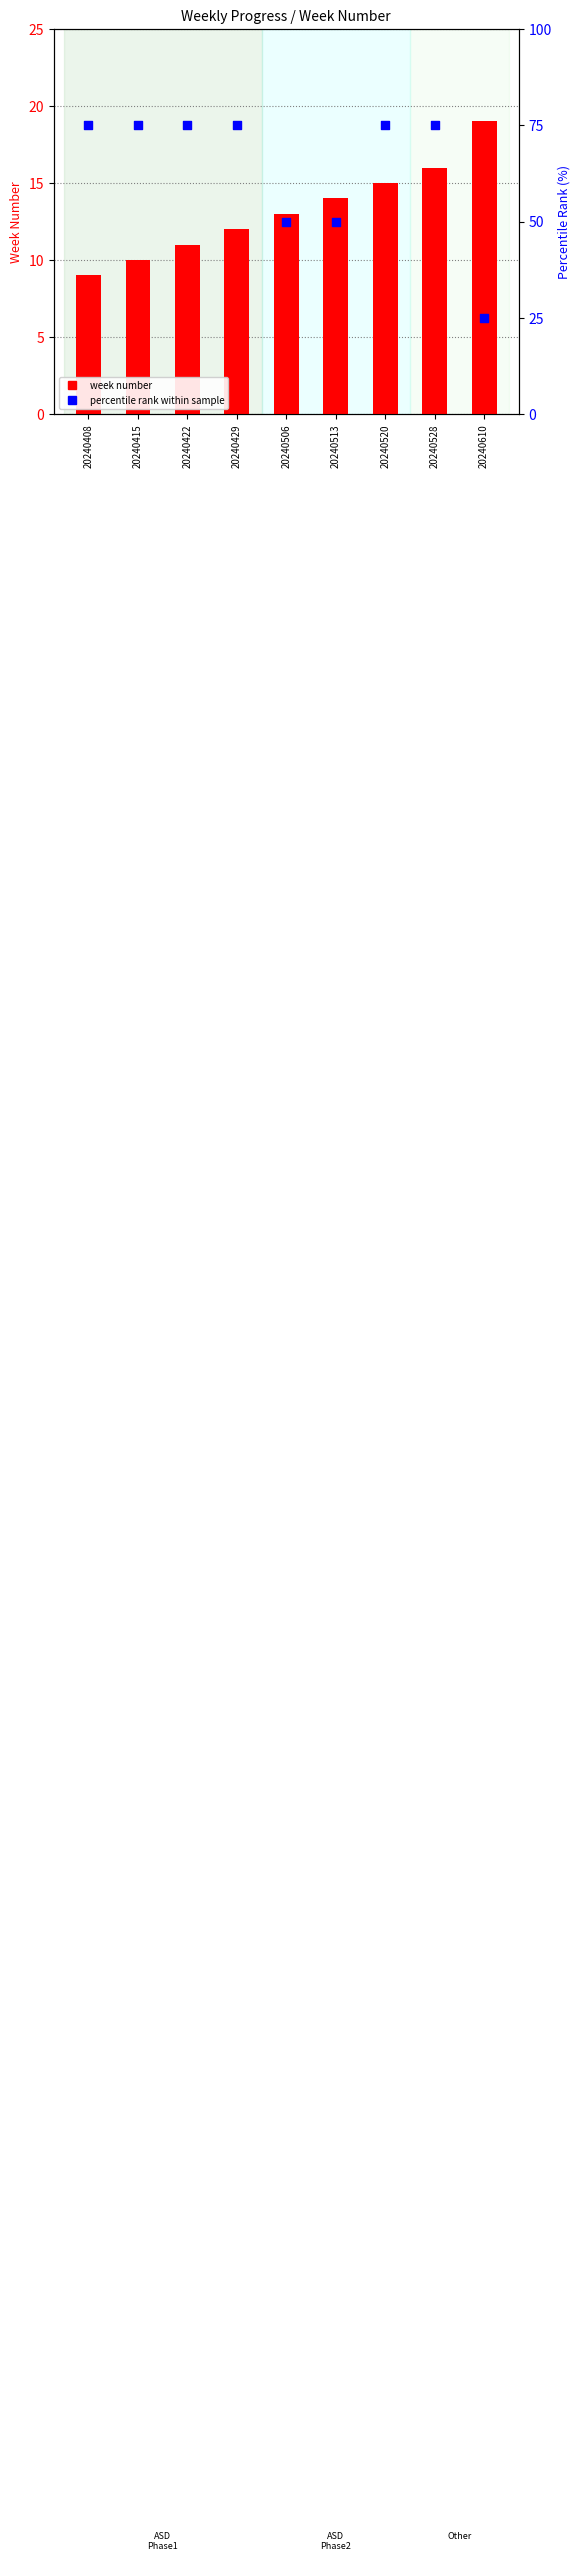

Which series has the largest total across all categories?

percentile rank within sample